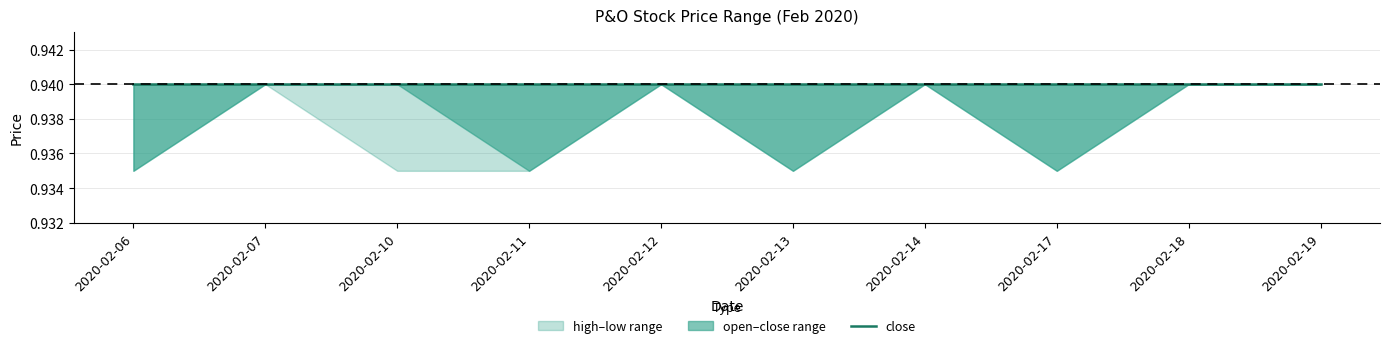

What is the value of the close point at the 10th from the left?

0.9